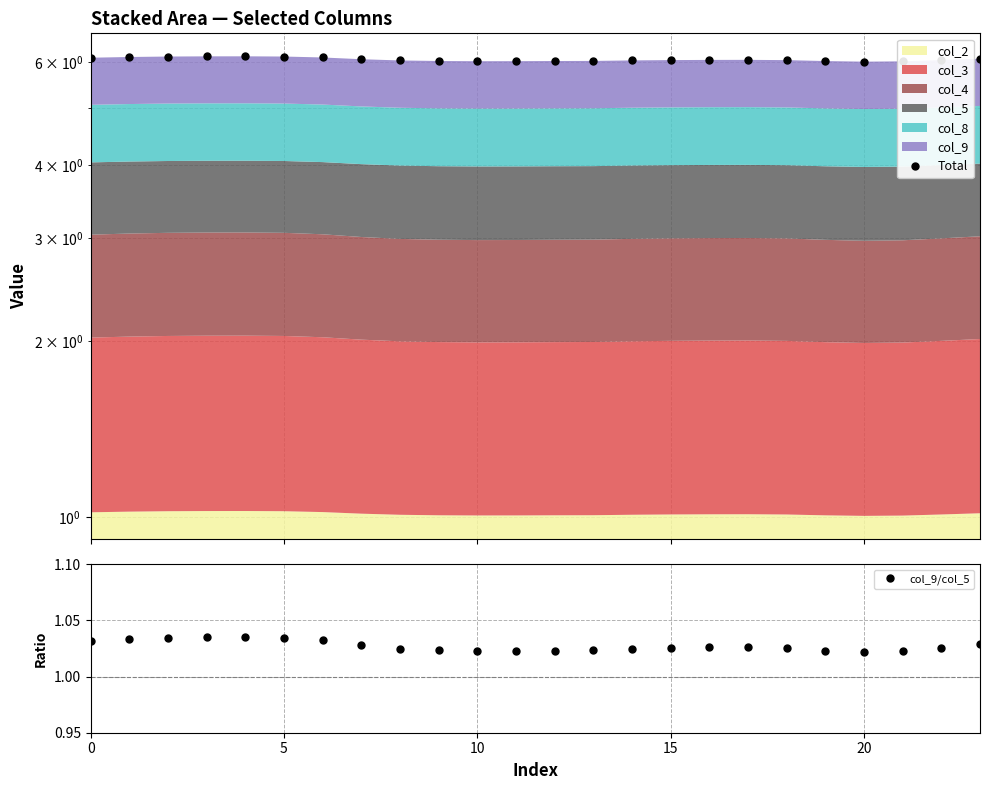

Count the col_9/col_5 values in the range 1 to 2.

24